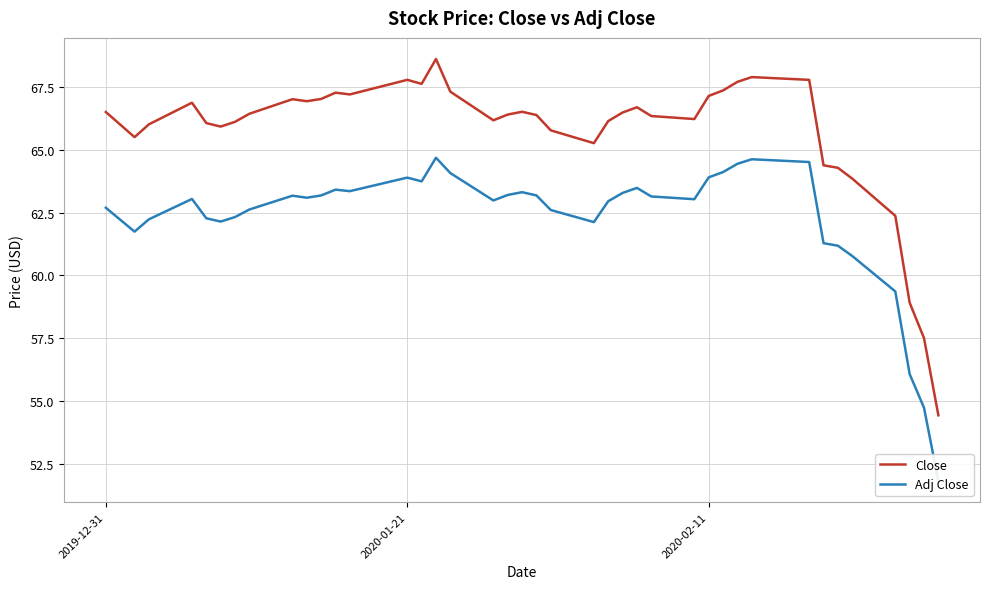

What is the minimum value shown in the chart?

51.8